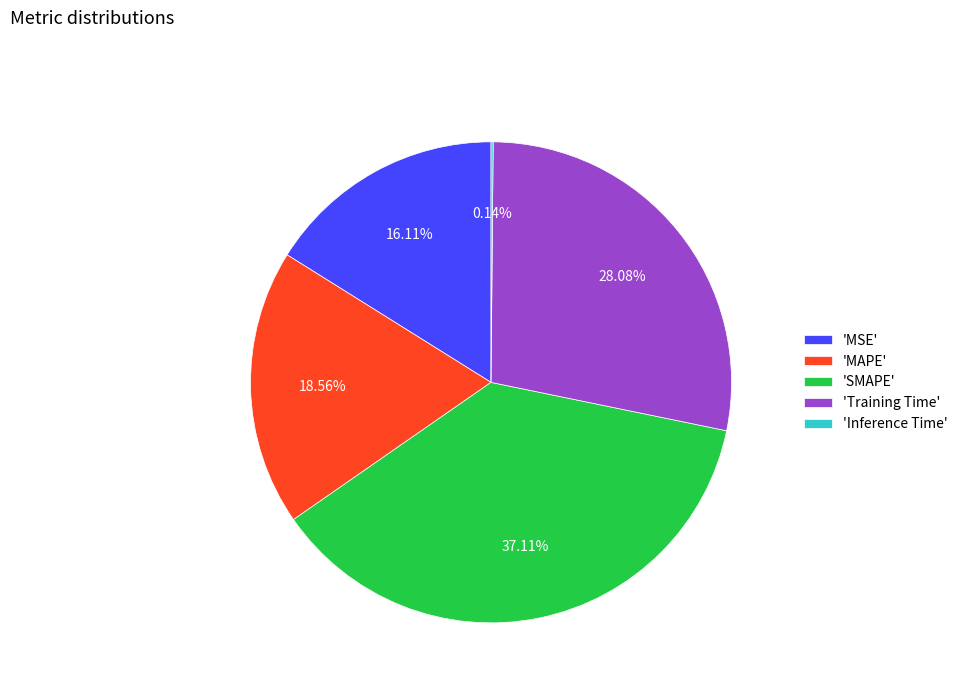

Which category has the biggest portion of the pie?

'SMAPE'